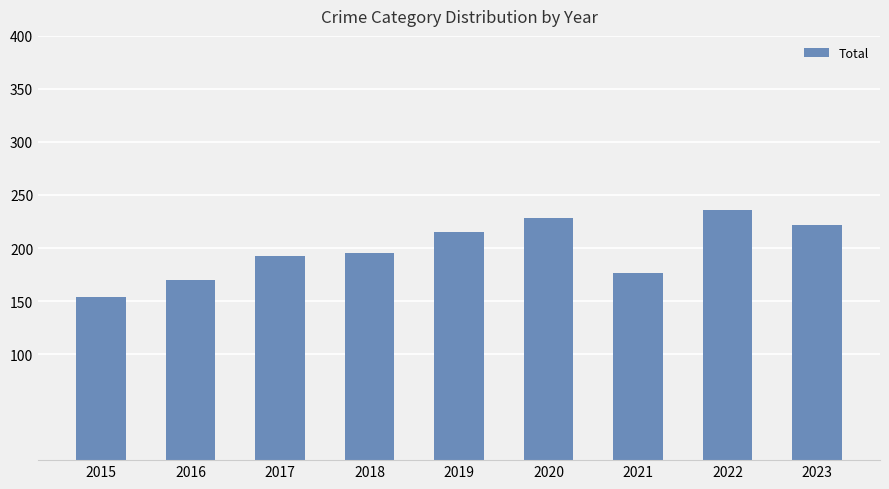

What is the greatest value displayed?

236